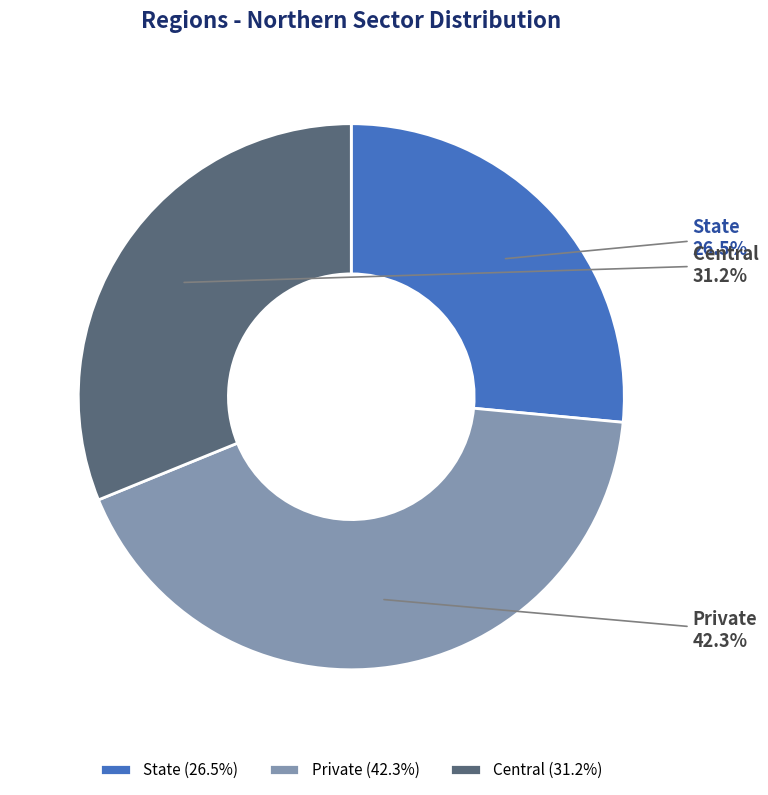

Rank the categories by value from highest to lowest.

Private, Central, State